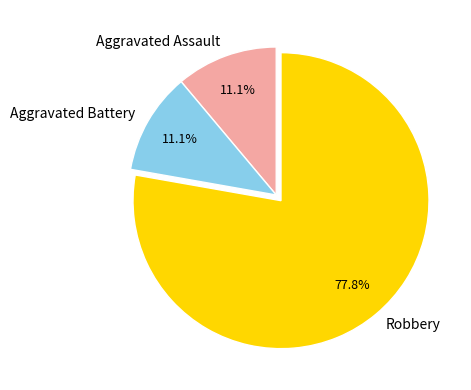

What portion of the pie excludes Aggravated Assault?

88.9%